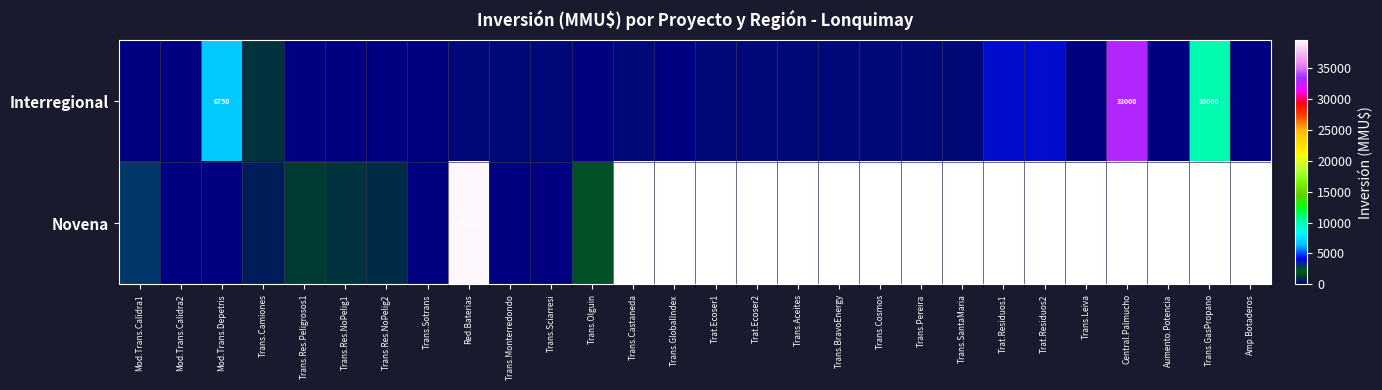

What is the approximate value of Novena at Trans.Sciarresi?

130.0